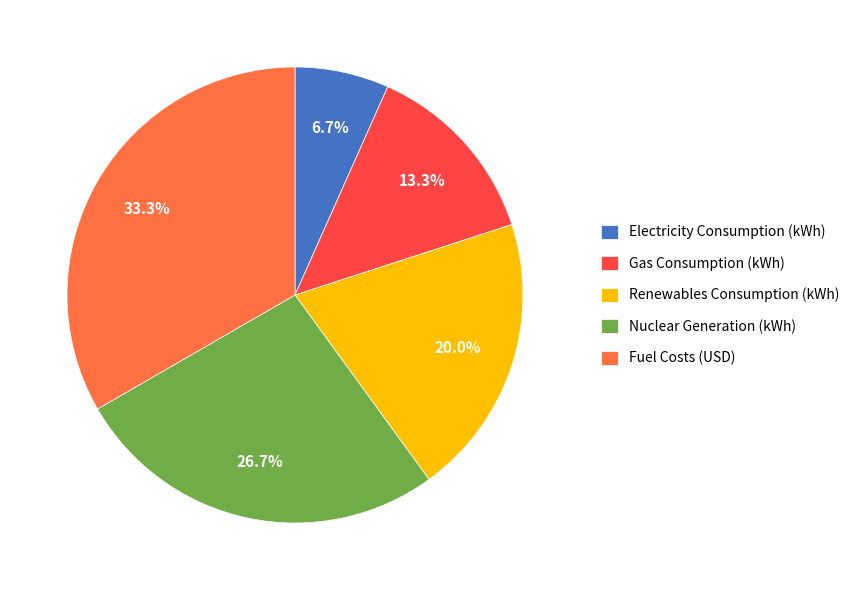

How many segments does this pie chart have?

5